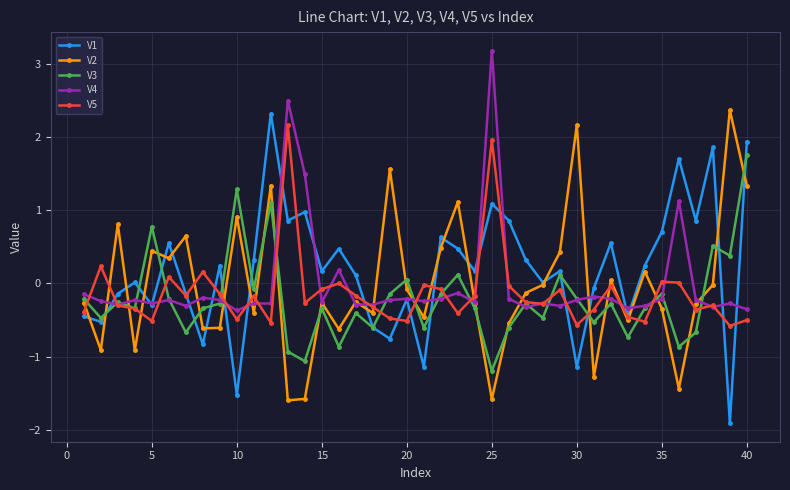

True or false: V1 has more than 2 interior local peaks.

True